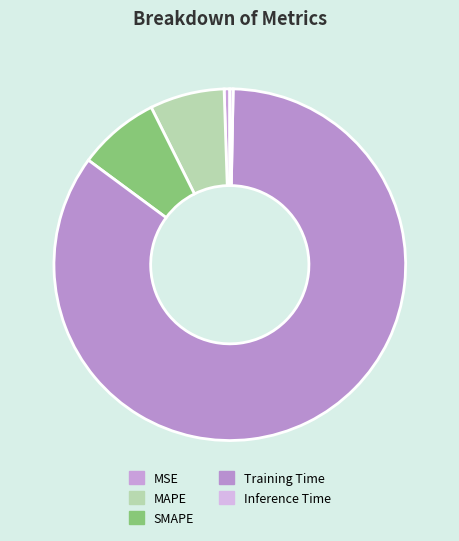

What is the majority slice?

Training Time